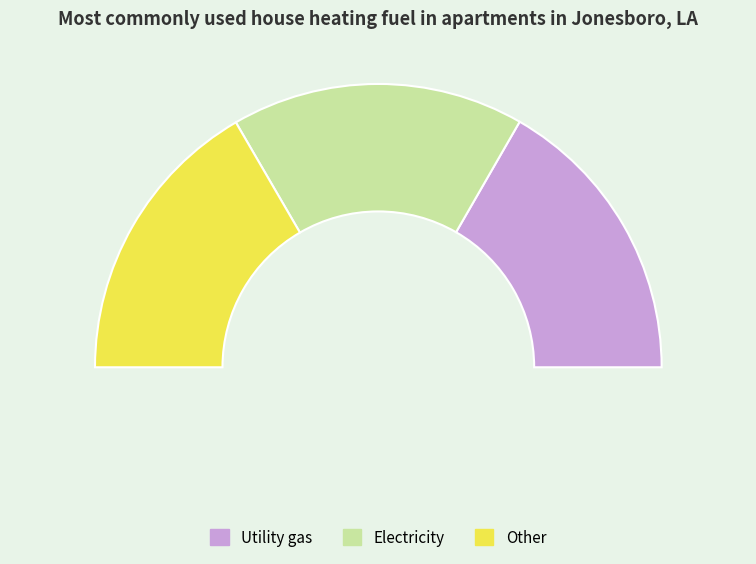

Is it true that 18 is 15% of the pie?

False